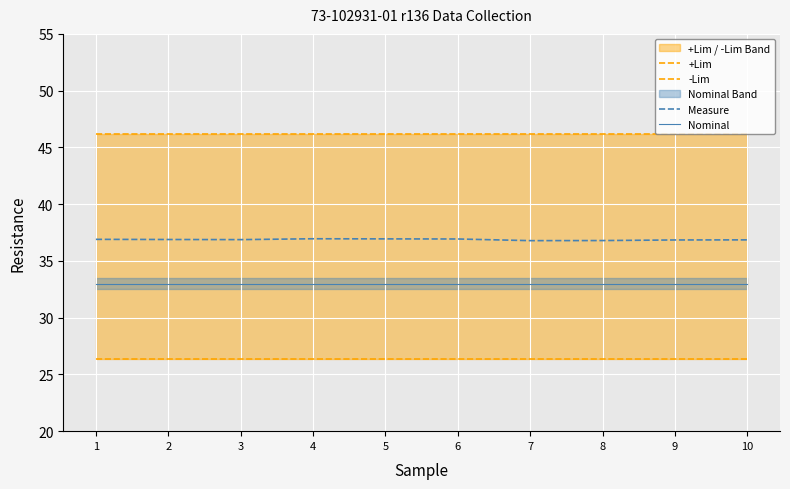

What is the value of the +Lim point at the 10th from the left?

46.2